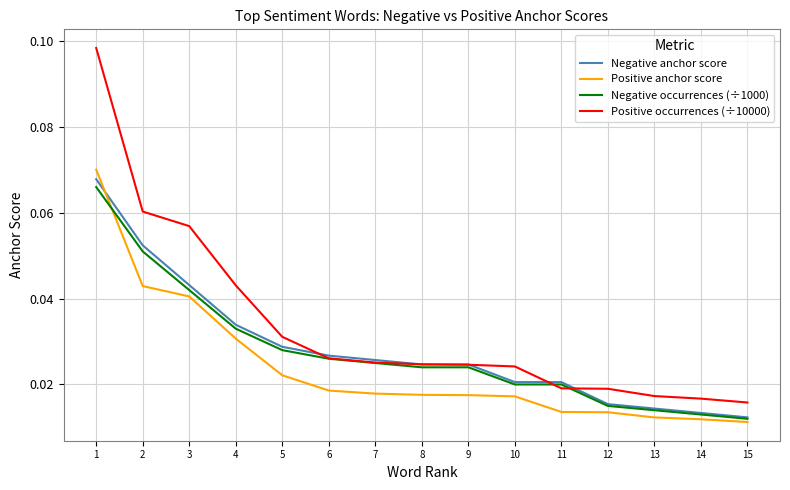

What is the sum of all Positive occurrences (÷10000) values?

0.5